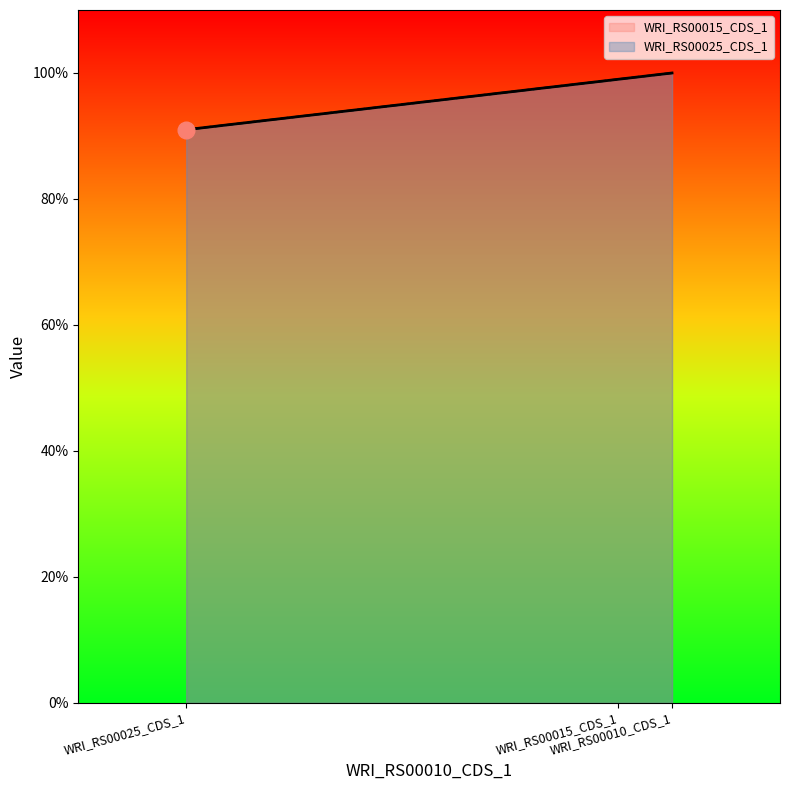

Is it true that WRI_RS00025_CDS_1 equals 0.9 at WRI_RS00025_CDS_1?

True